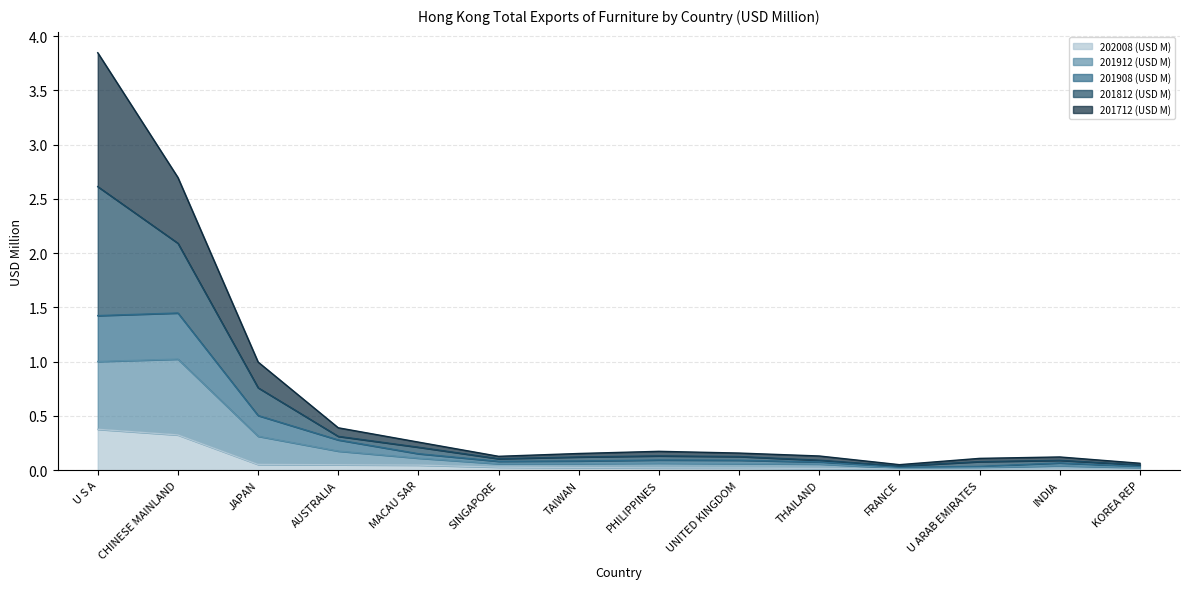

Which category has the lowest value across all series?

KOREA REP